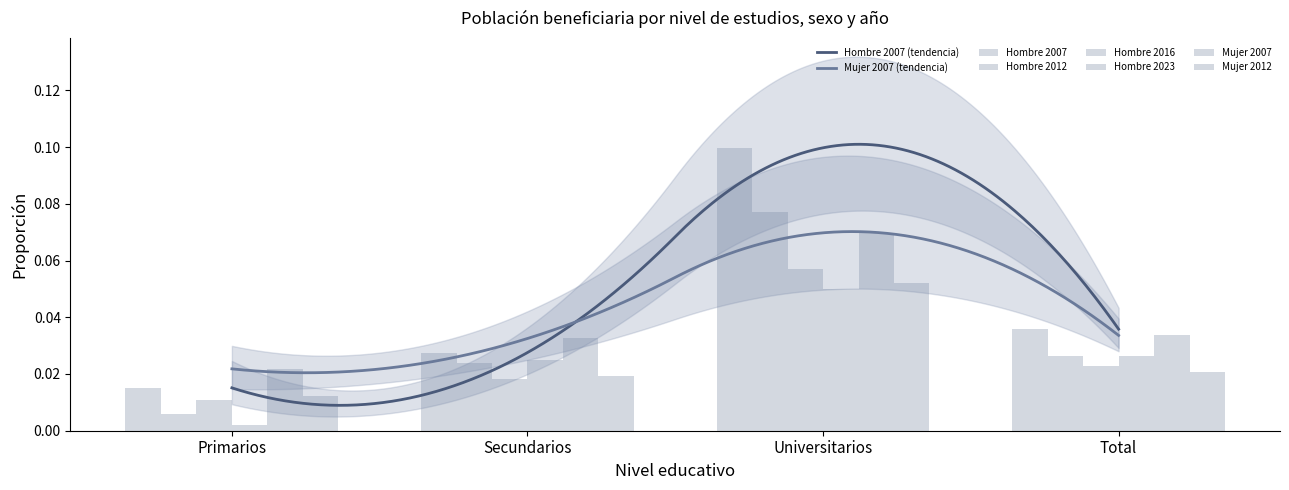

Which series has the largest total across all categories?

Hombre 2007